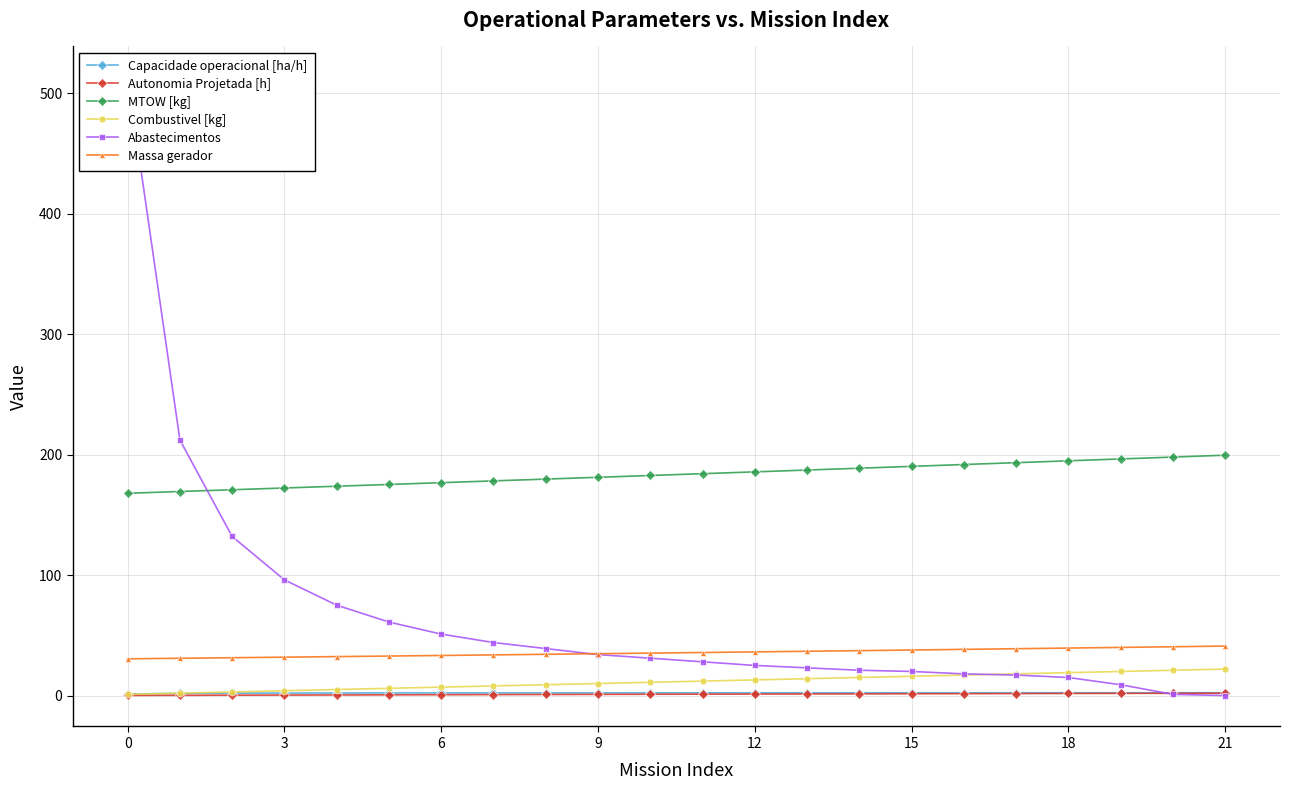

Is the value of Combustivel [kg] at 15 greater than the value of Capacidade operacional [ha/h] at 3?

Yes